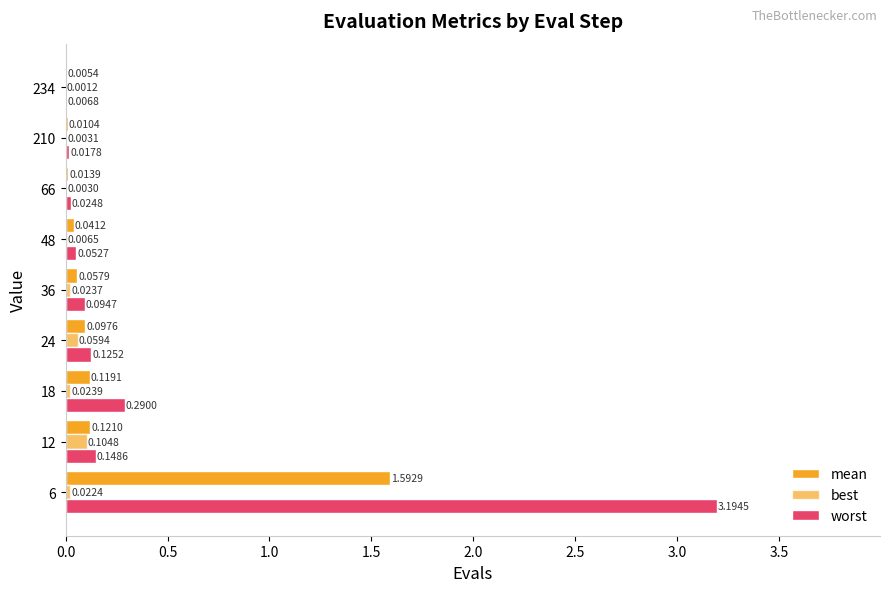

What is the maximum value shown in the chart?

3.2